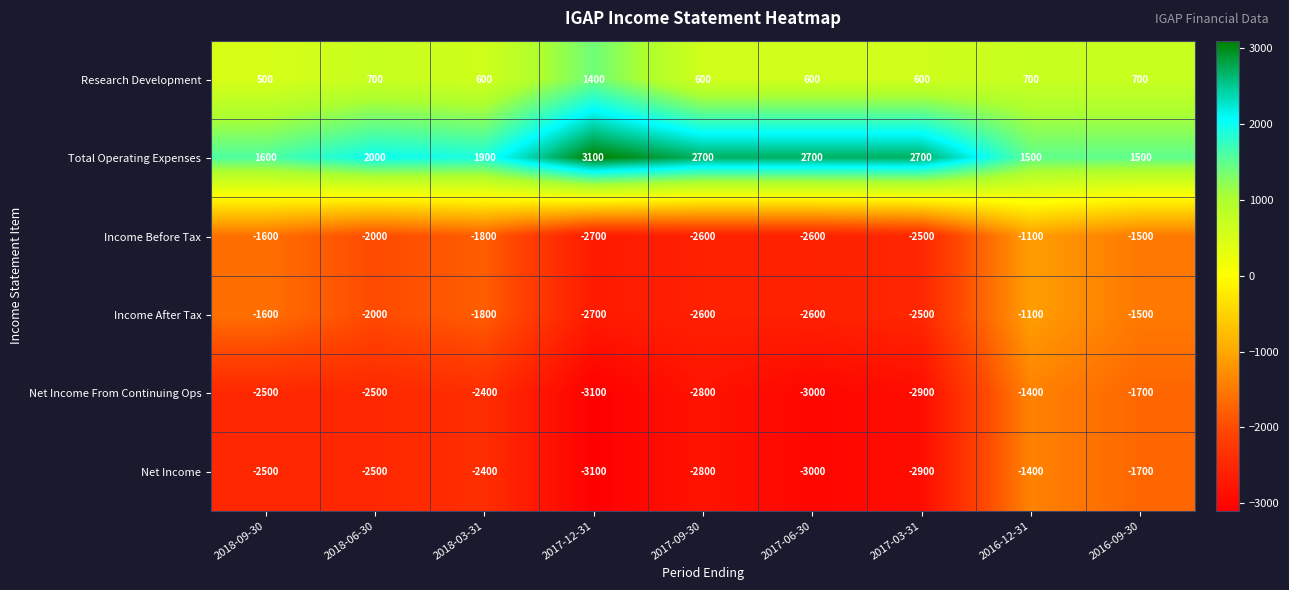

Which series has the largest total across all categories?

Total Operating Expenses